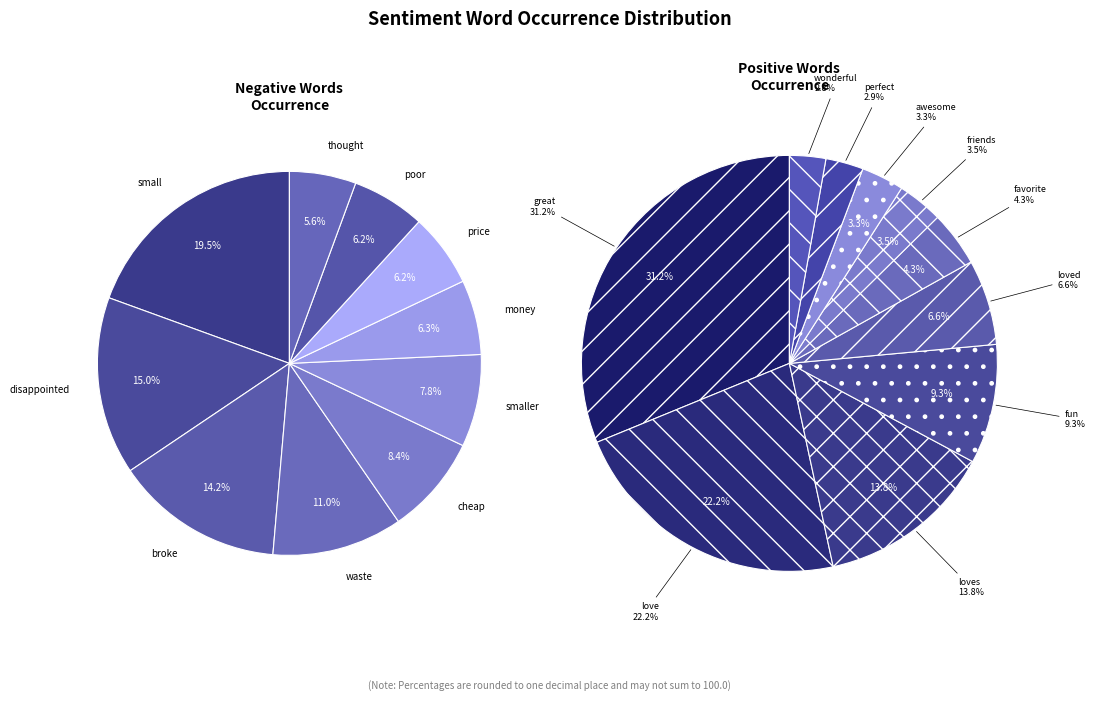

Which has a higher value, 2 or 4?

2